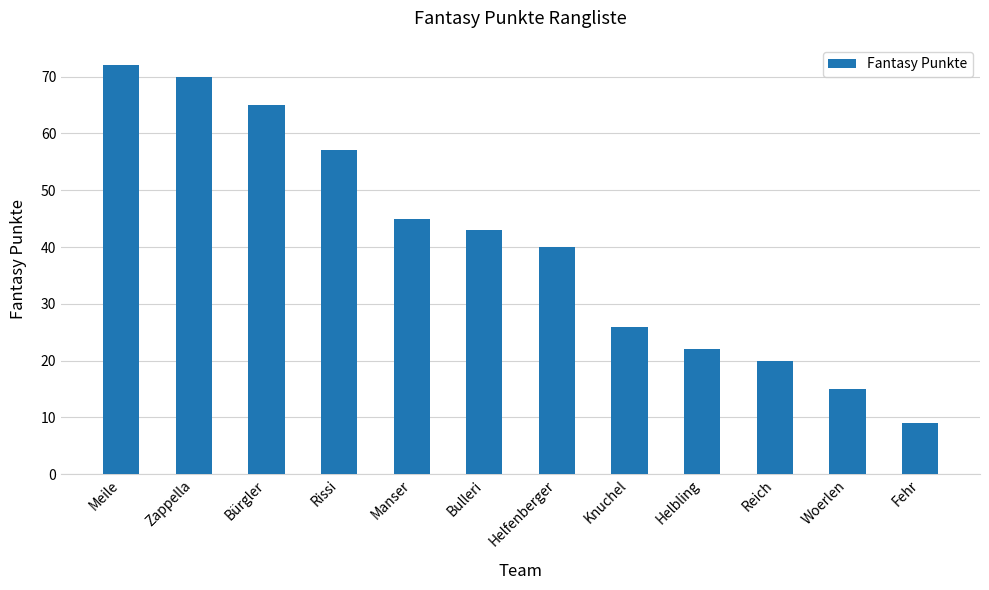

Reading left to right, what are all the values shown in this chart?

72	70	65	57	45	43	40	26	22	20	15	9